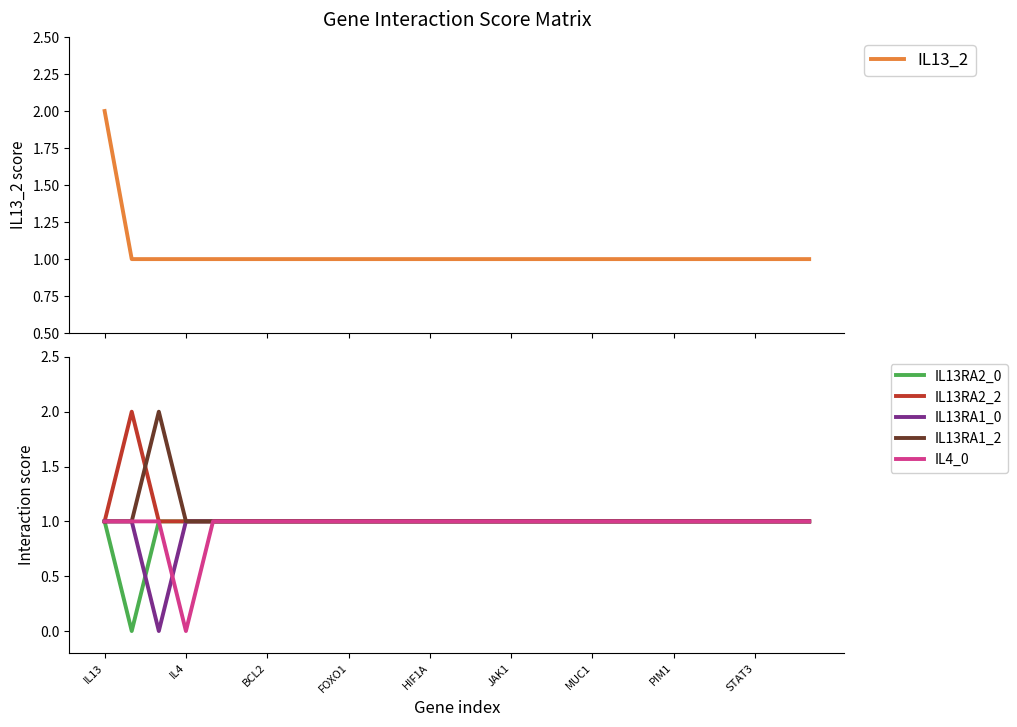

What is the approximate value of IL4_0 at 22?

1